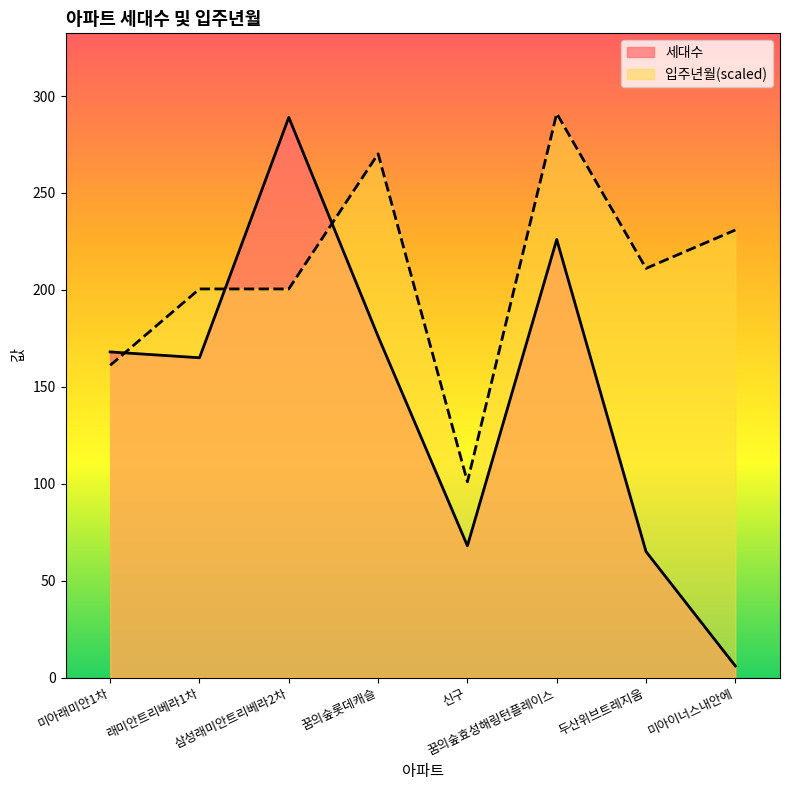

Reading left to right, transcribe all the data shown in this chart.

세대수: 미아래미안1차=168.0	래미안트리베라1차=165.0	삼성래미안트리베라2차=289.0	꿈의숲롯데캐슬=176.0	신구=68.0	꿈의숲효성해링턴플레이스=226.0	두산위브트레지움=65.0	미아이너스내안에=6.0
입주년월: 미아래미안1차=161.1	래미안트리베라1차=200.5	삼성래미안트리베라2차=200.5	꿈의숲롯데캐슬=270.2	신구=101.0	꿈의숲효성해링턴플레이스=291.0	두산위브트레지움=211.1	미아이너스내안에=230.9